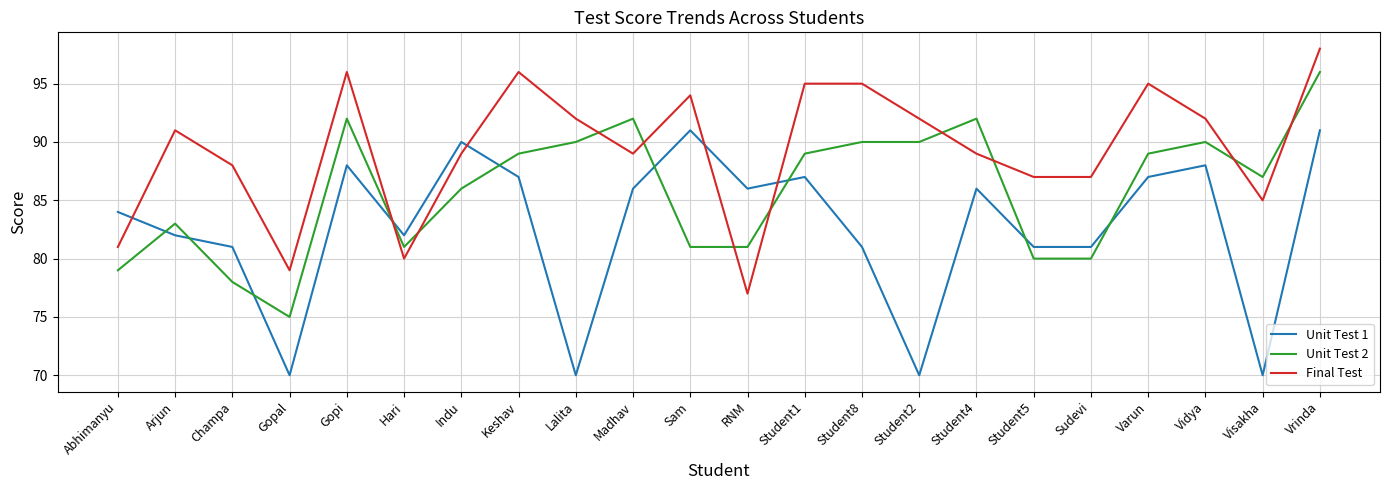

At which category does Unit Test 1 reach its first local valley?

Gopal